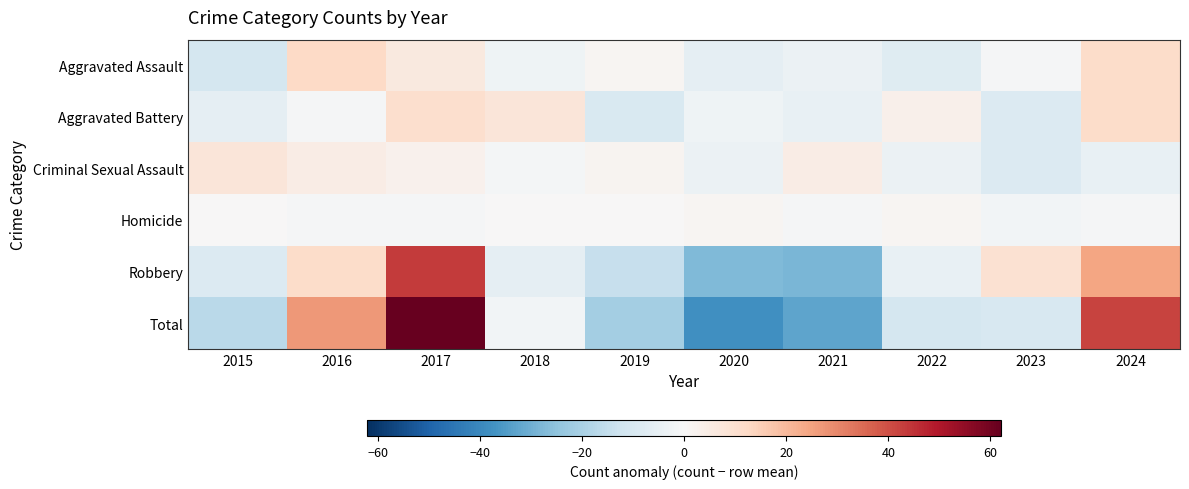

Which has a higher value, 2015 or 2021?

2021